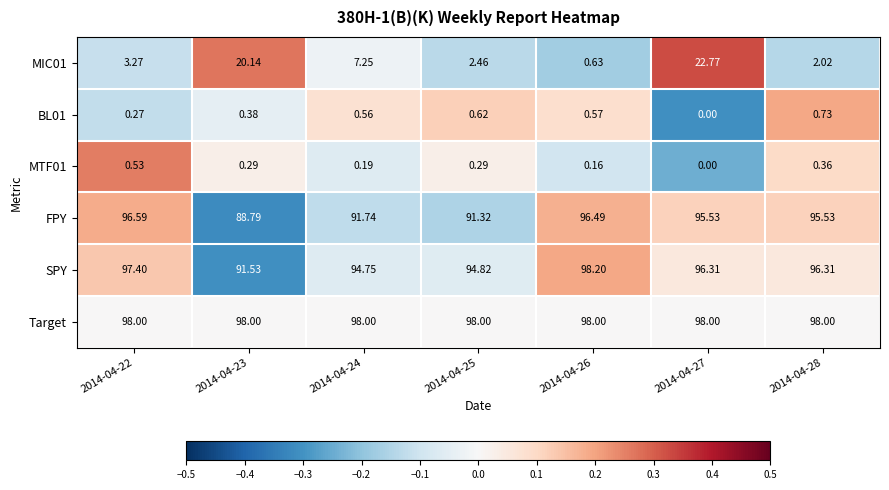

Which series has the largest total across all categories?

Target